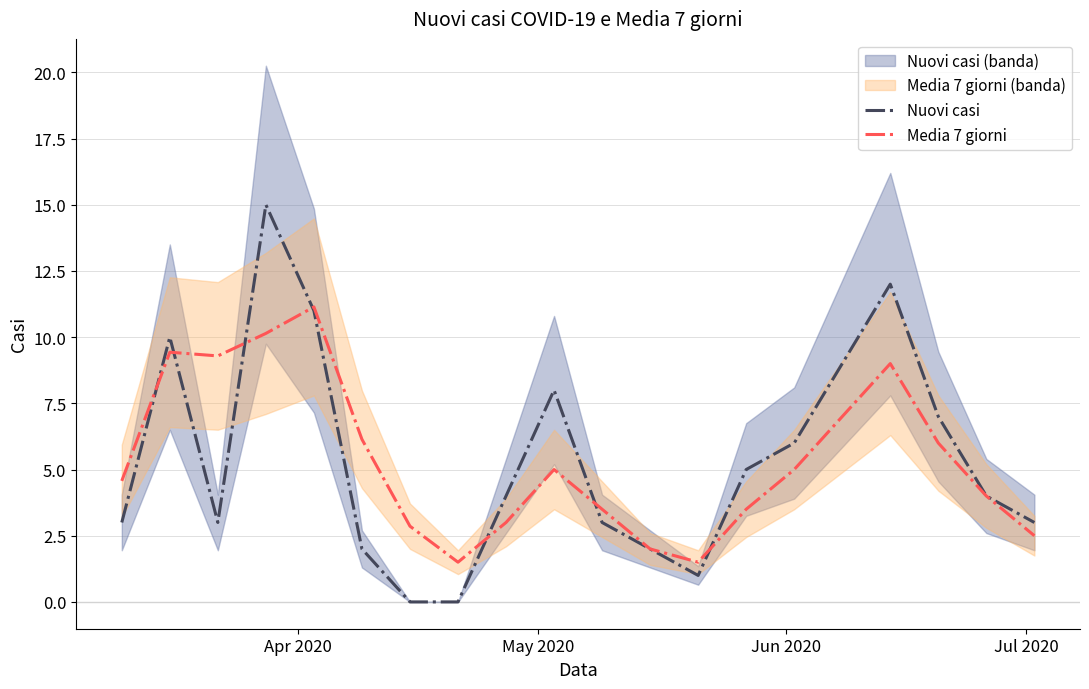

How many data points in Nuovi casi are less than 4?

9